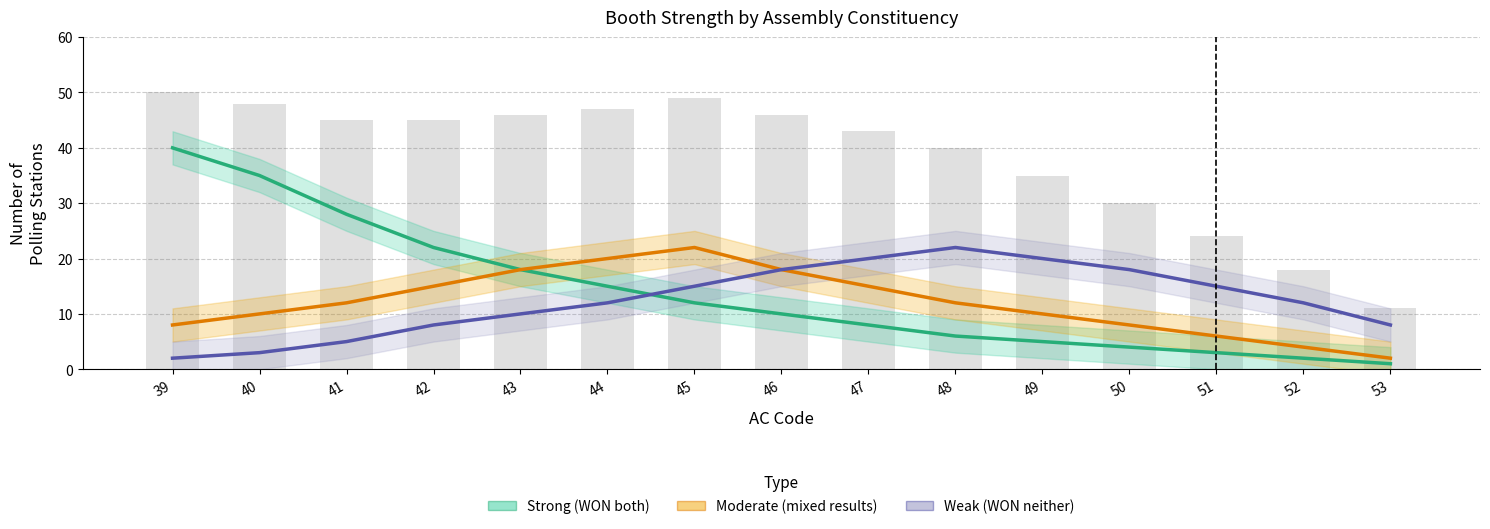

Reading left to right, list all the values displayed in this chart.

Strong (WON both): 39=40	40=35	41=28	42=22	43=18	44=15	45=12	46=10	47=8	48=6	49=5	50=4	51=3	52=2	53=1
Moderate (mixed results): 39=8	40=10	41=12	42=15	43=18	44=20	45=22	46=18	47=15	48=12	49=10	50=8	51=6	52=4	53=2
Weak (WON neither): 39=2	40=3	41=5	42=8	43=10	44=12	45=15	46=18	47=20	48=22	49=20	50=18	51=15	52=12	53=8